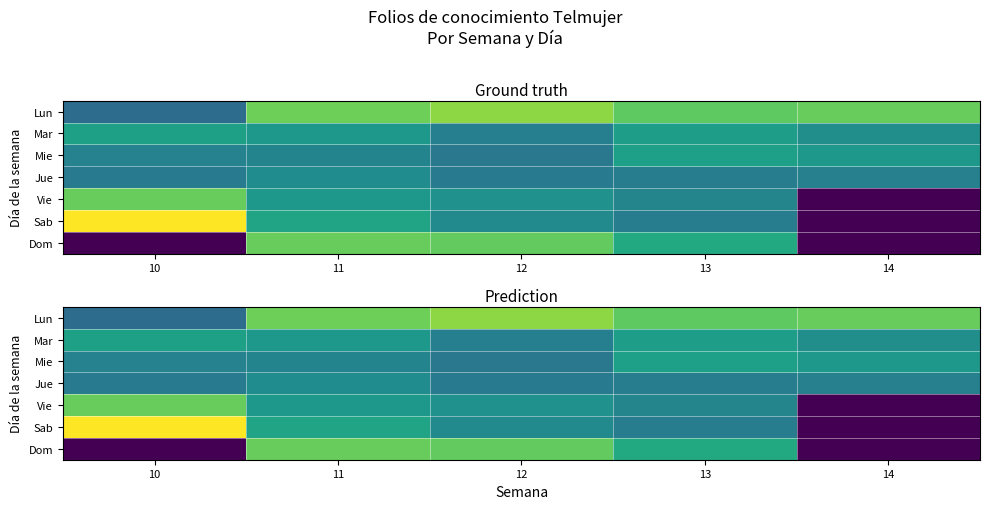

Reading left to right, what are all the values shown in this chart?

row_0: 10=42.0	11=92.2	12=98.2	13=89.2	14=90.8
row_1: 10=67.5	11=63.0	12=51.0	13=66.0	14=58.5
row_2: 10=52.5	11=53.2	12=47.2	13=66.8	14=63.0
row_3: 10=48.8	11=57.8	12=48.8	13=50.2	14=51.8
row_4: 10=90.8	11=63.0	12=60.0	13=54.0	14=0.0
row_5: 10=118.5	11=69.0	12=56.2	13=50.2	14=0.0
row_6: 10=0.0	11=90.8	12=90.0	13=72.0	14=0.0